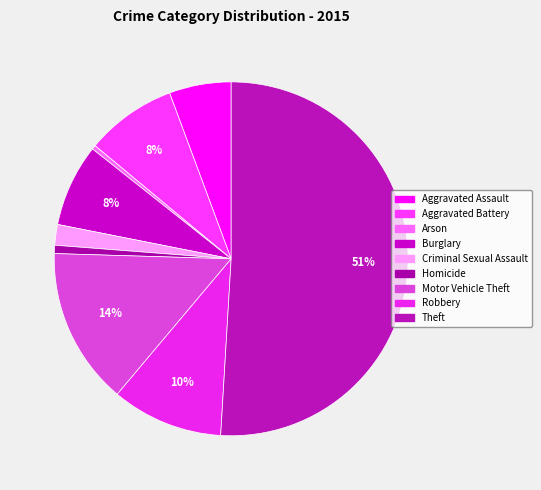

Which slice represents more than half of the pie?

Theft